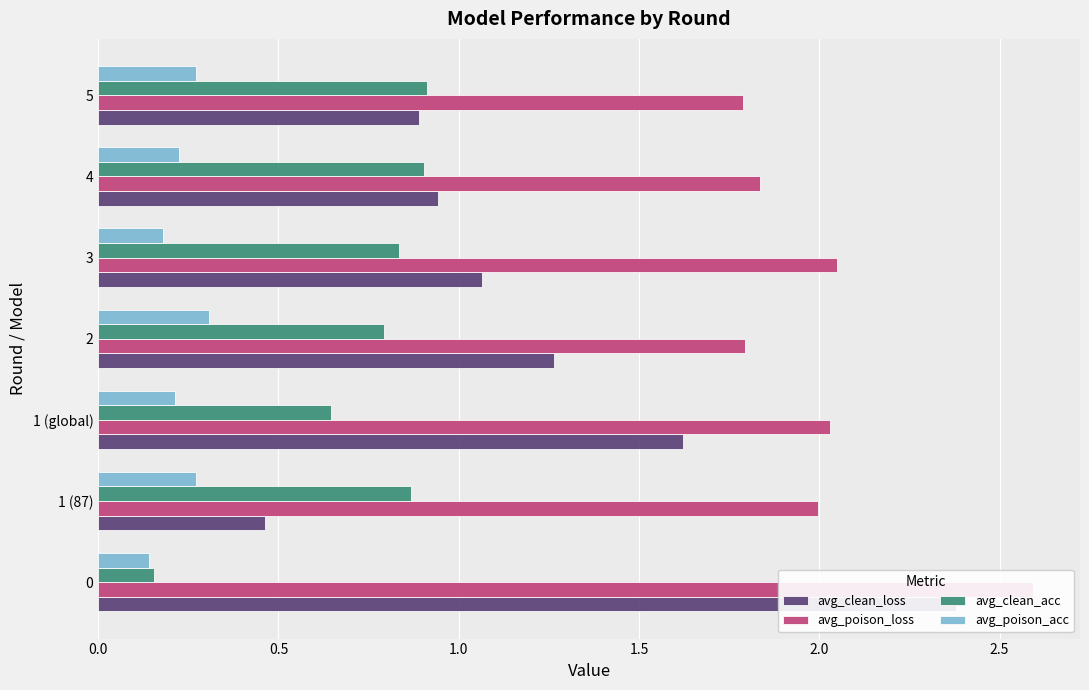

How many categories are shown in the chart?

7